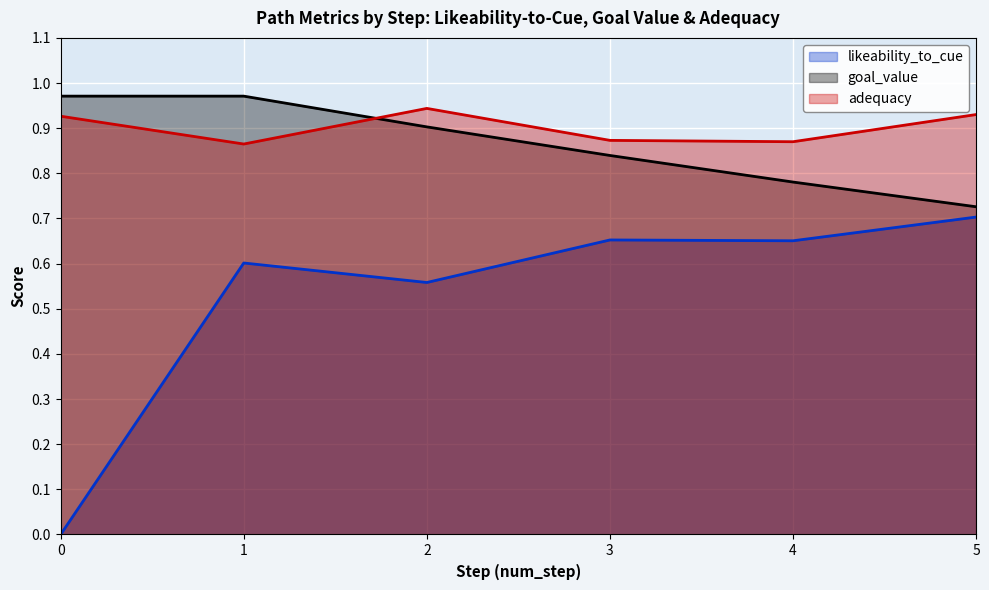

True or false: likeability_to_cue and goal_value intersect in this chart.

False